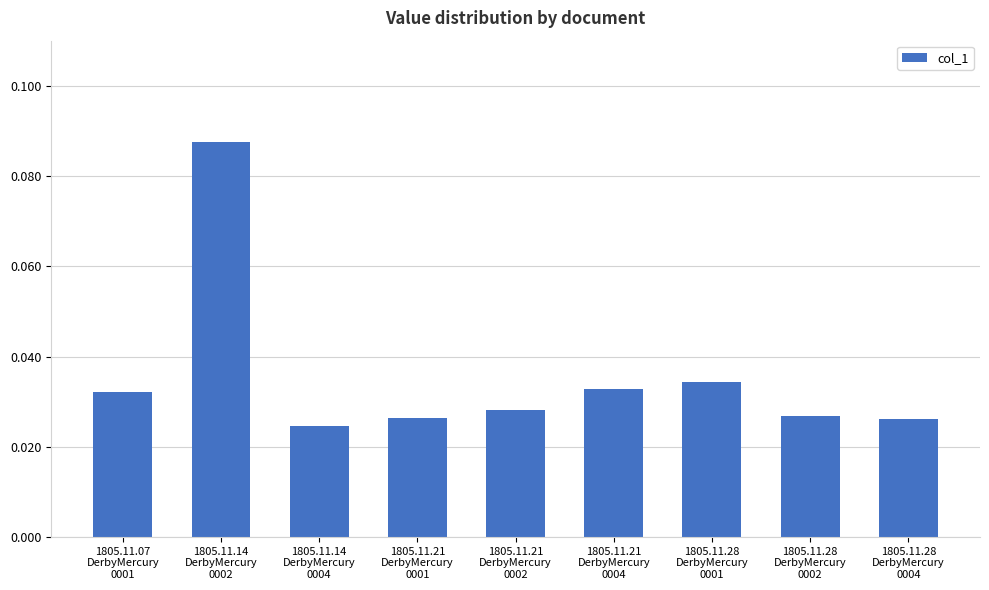

Count the number of categories in the chart.

9